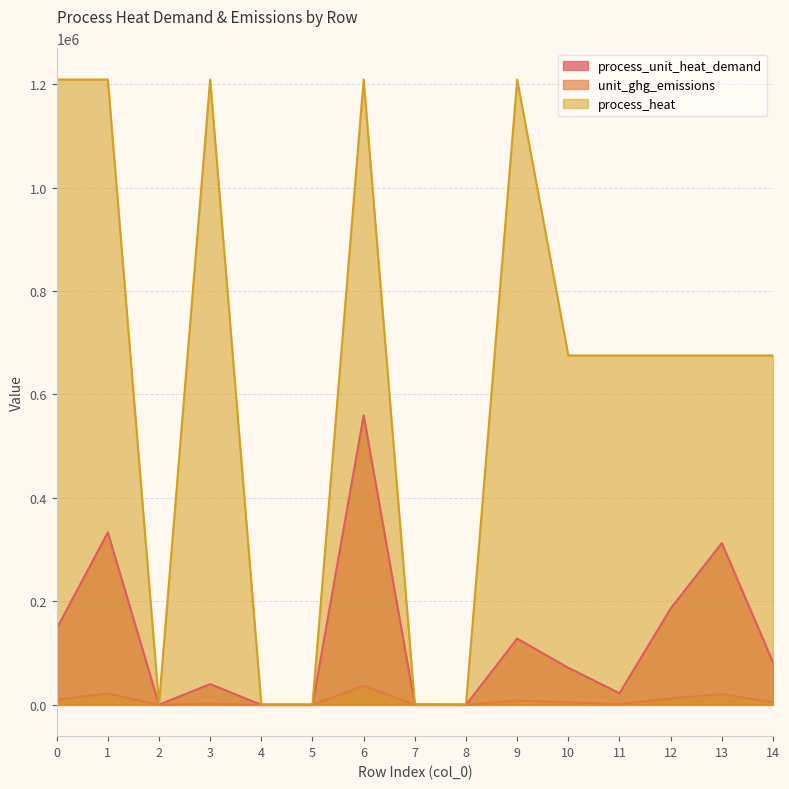

True or false: process_heat and process_unit_heat_demand cross at least once.

False